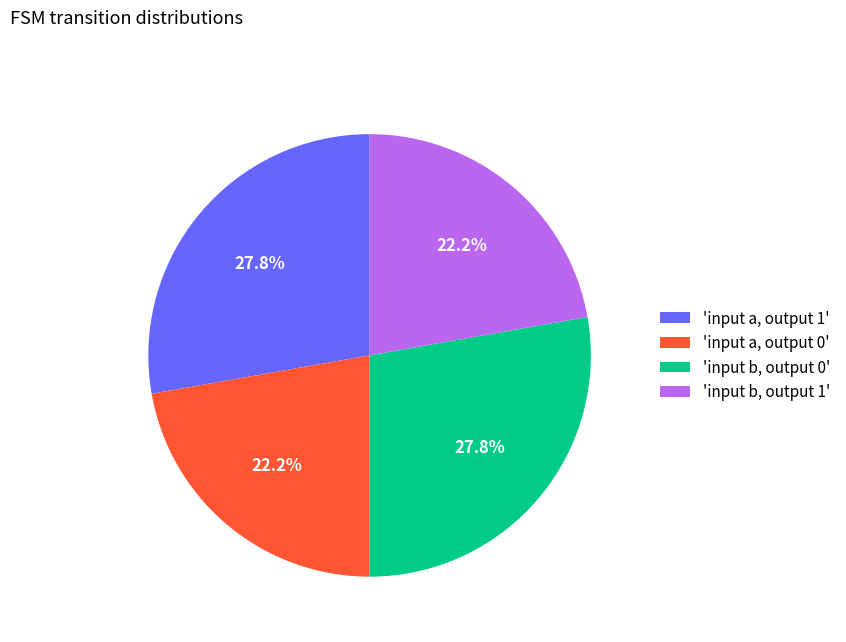

What percentage is NOT represented by 'input b, output 0'?

72.2%